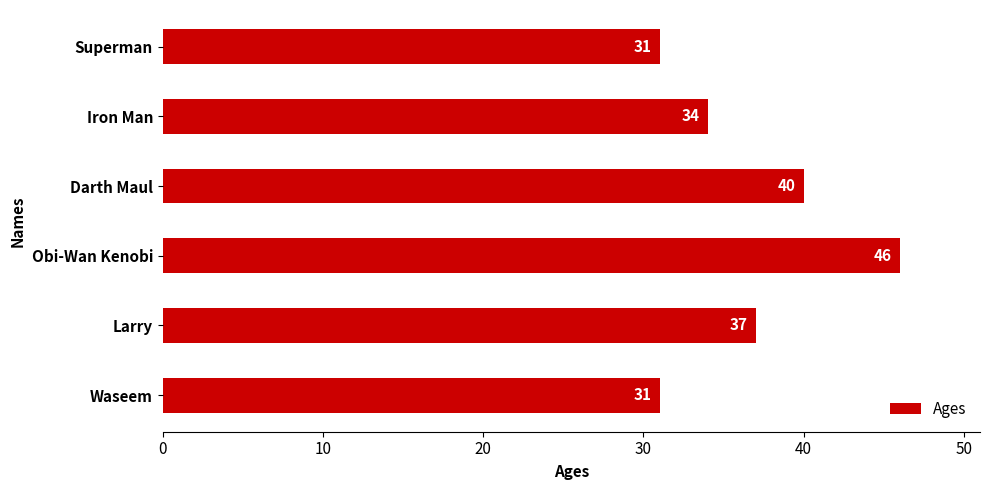

Are the bars horizontal?

Yes